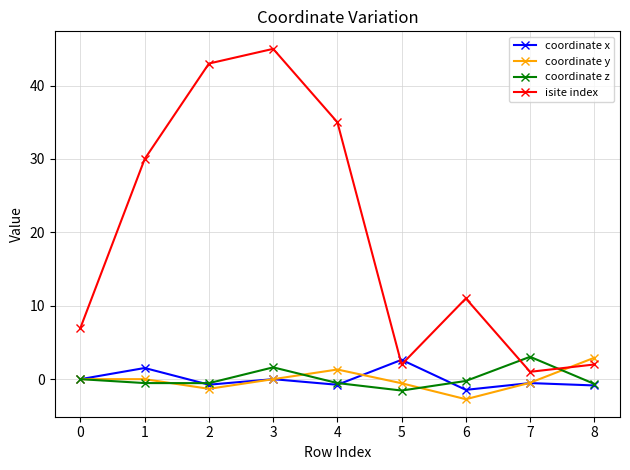

At which category is the sum across all series the highest?

3